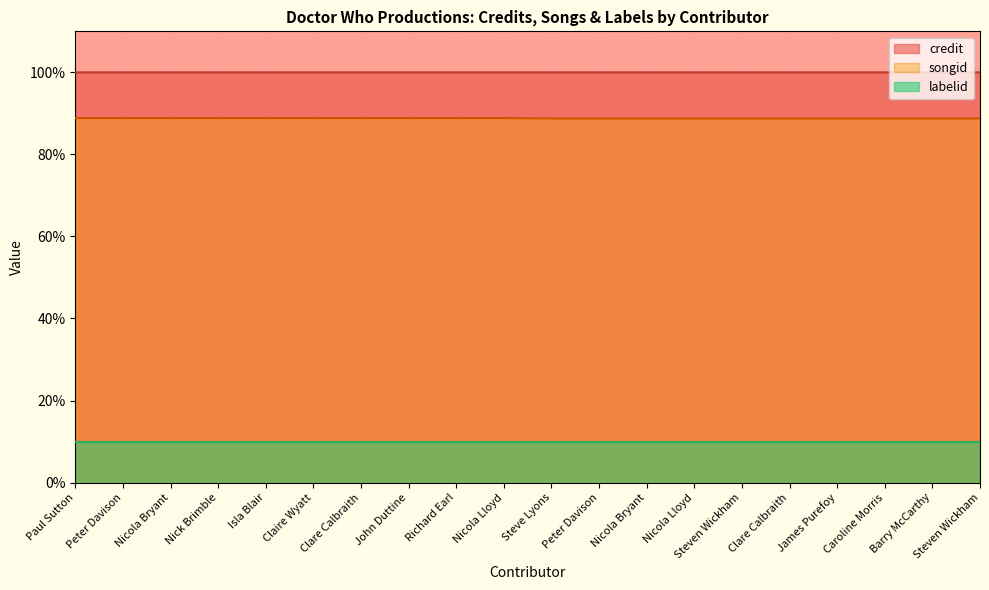

Is it true that songid equals 88.9 at Clare Calbraith?

True